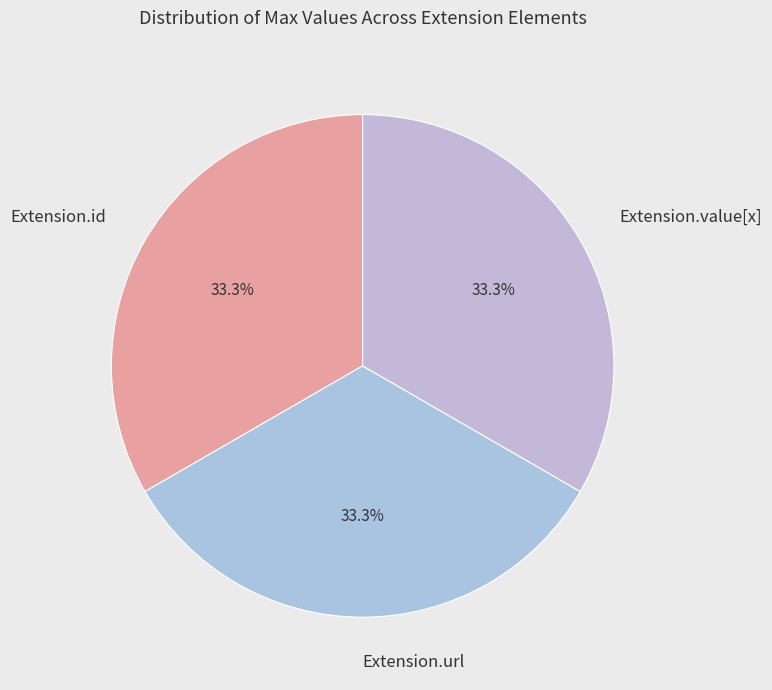

What percentage is NOT represented by Extension.id?

66.7%